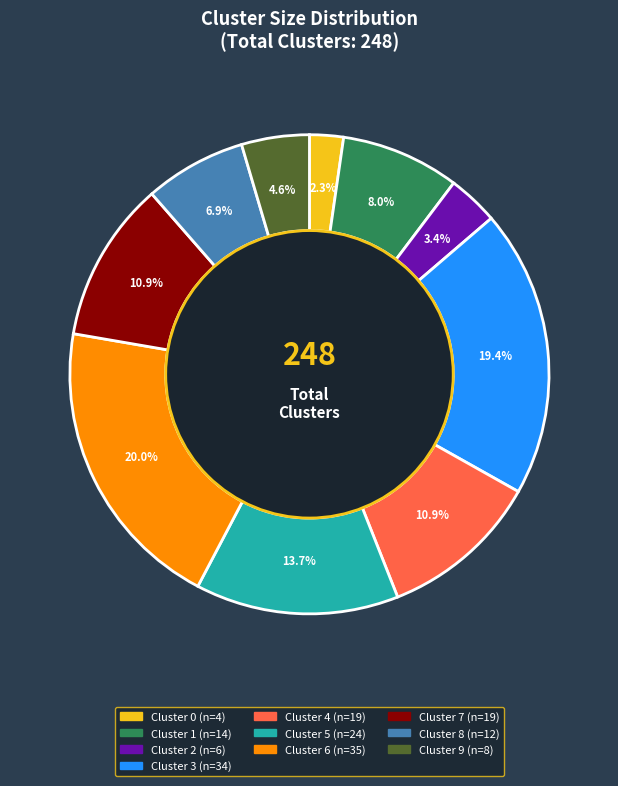

What percentage is NOT represented by Cluster 1?

92.0%